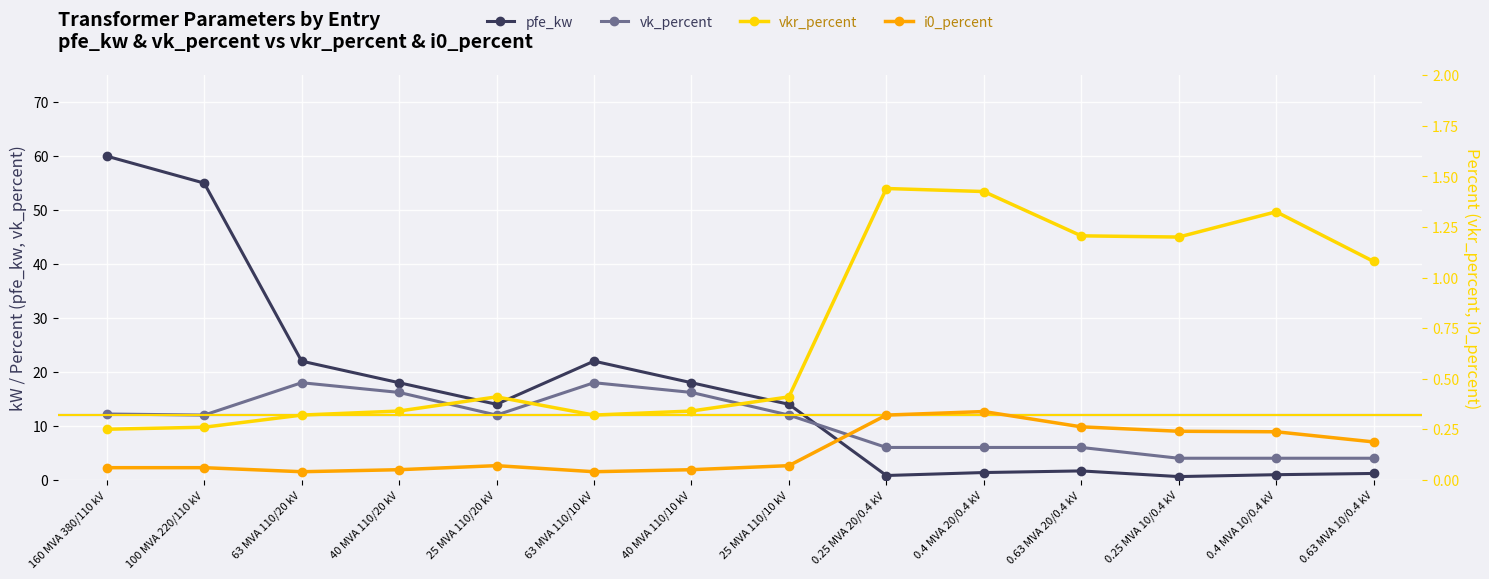

Rank the series by their maximum value, from highest to lowest.

pfe_kw, vk_percent, vkr_percent, i0_percent